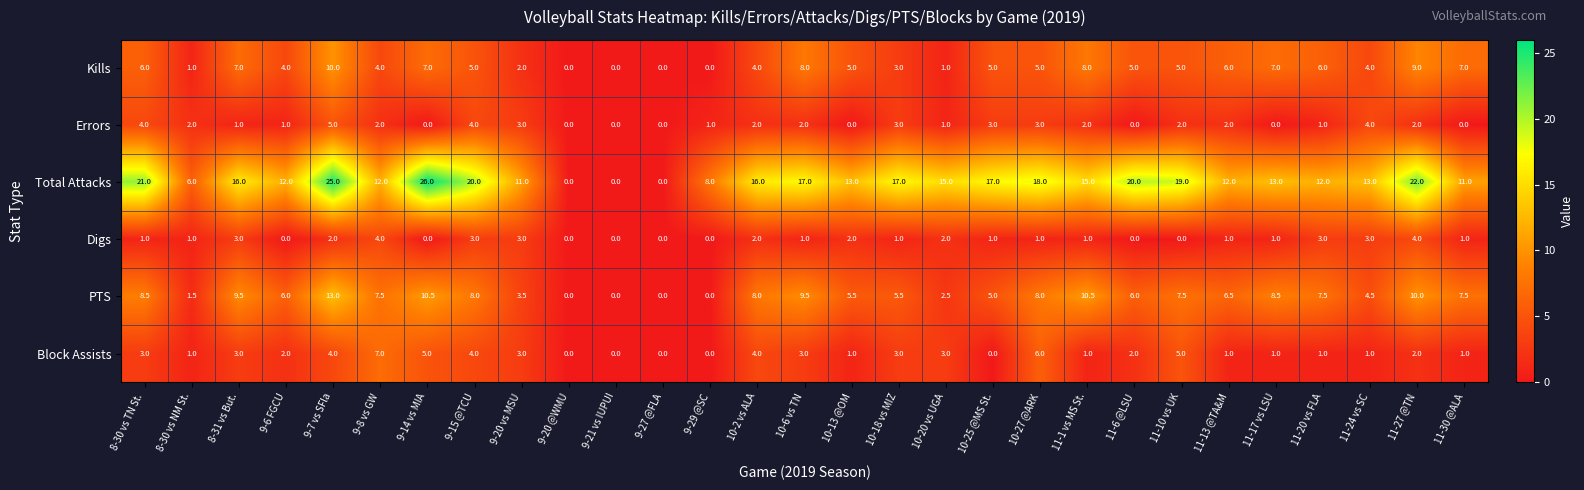

True or false: Errors has a value of 4.0 at 9-15 @TCU.

True